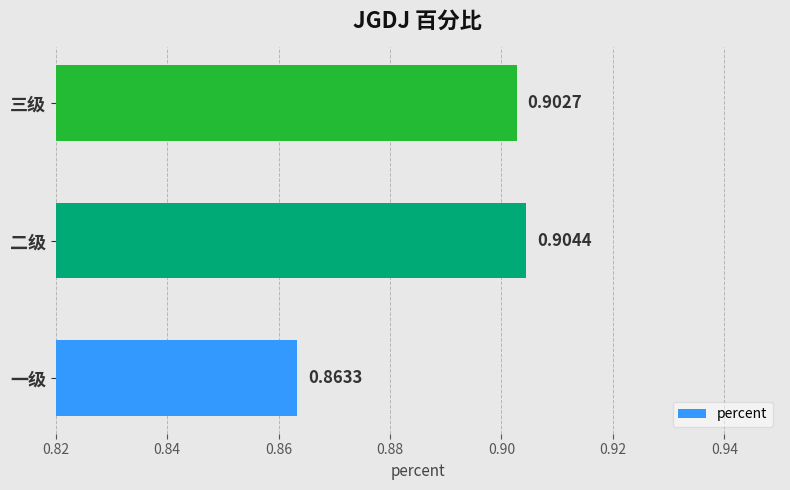

Which has a higher value, 一级 or 二级?

二级